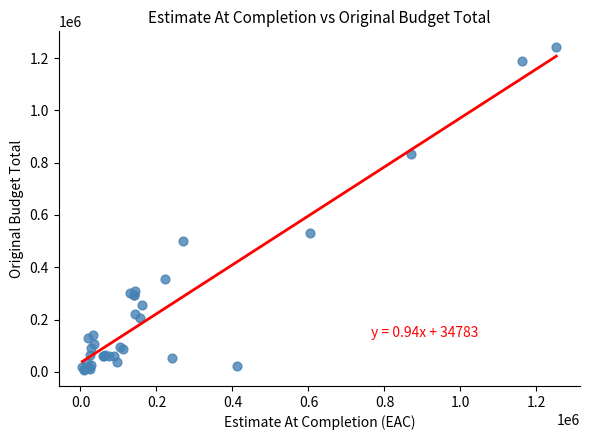

What Y value in the scatter plot is closest to 624023?

531388